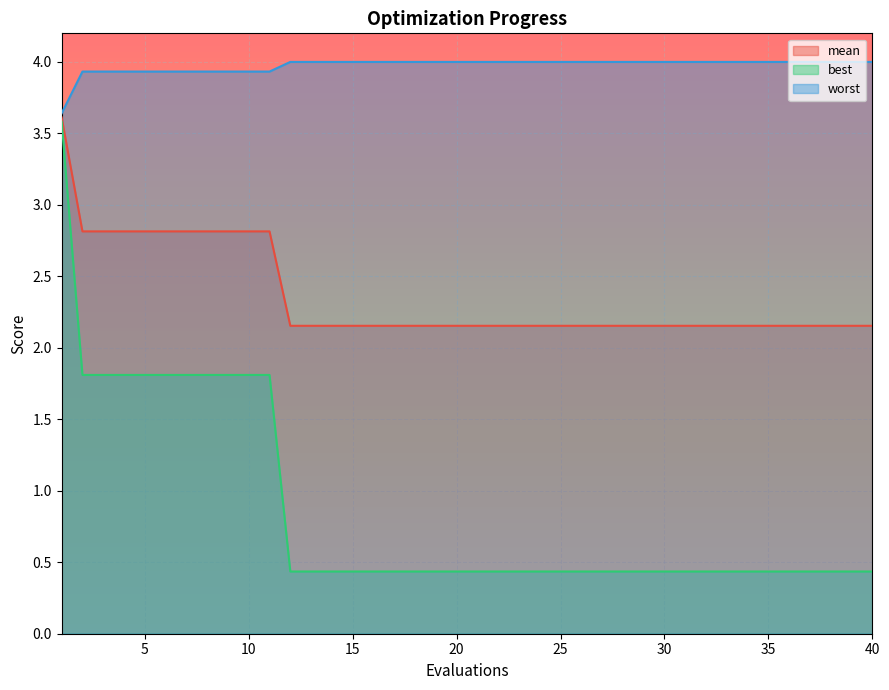

True or false: worst and mean cross at least once.

False